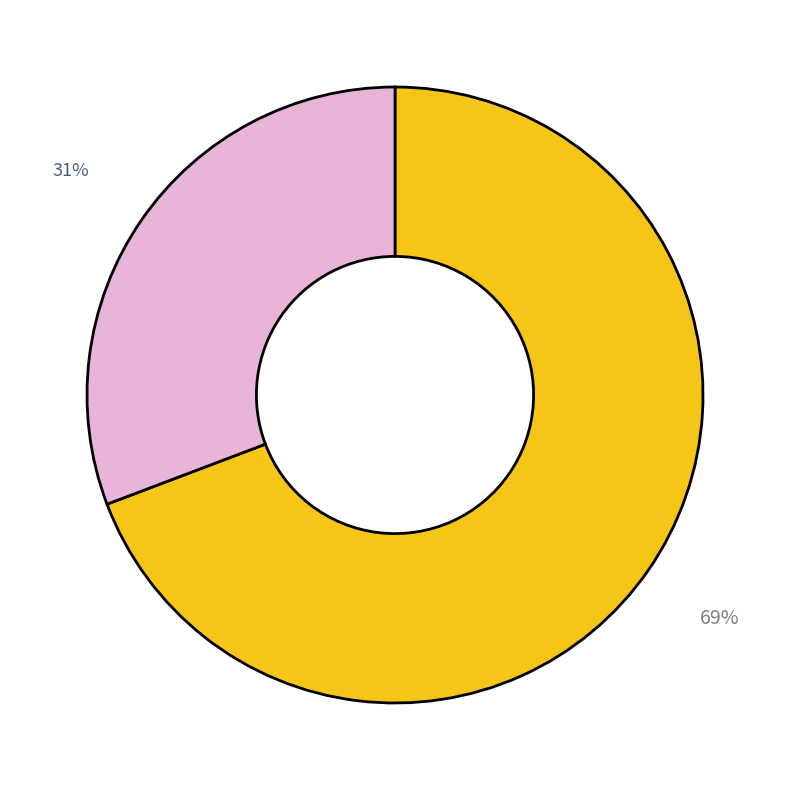

Count the number of slices in the pie.

2